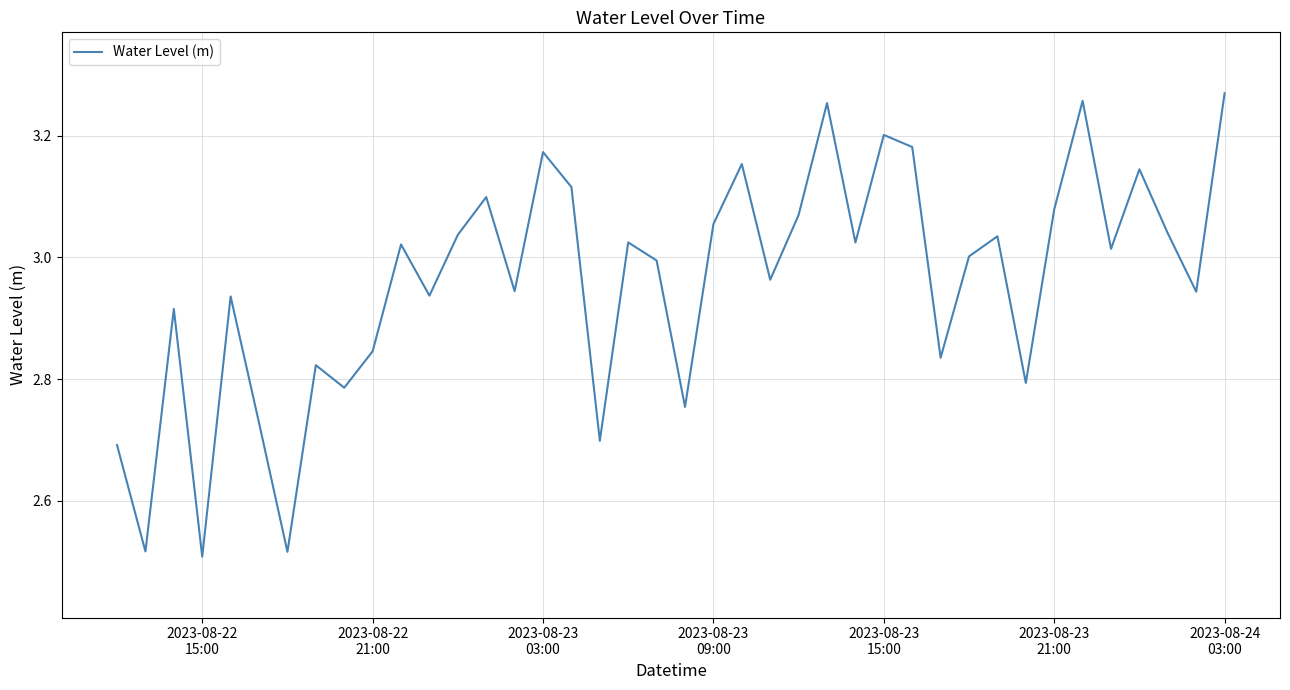

What is the difference between the maximum and minimum values?

0.8